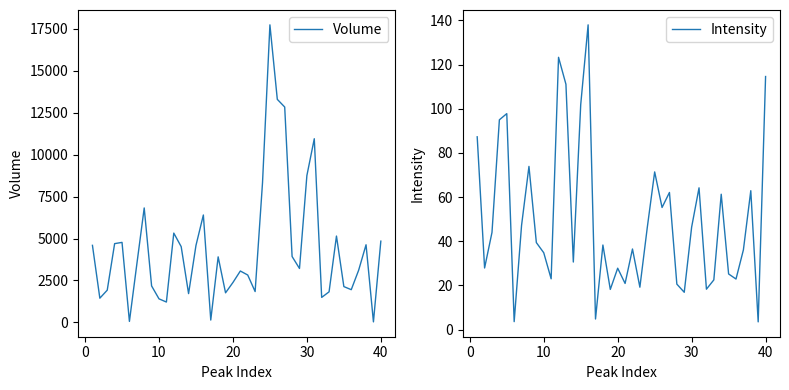

True or false: Intensity has a value of 114.6 at 40.

True